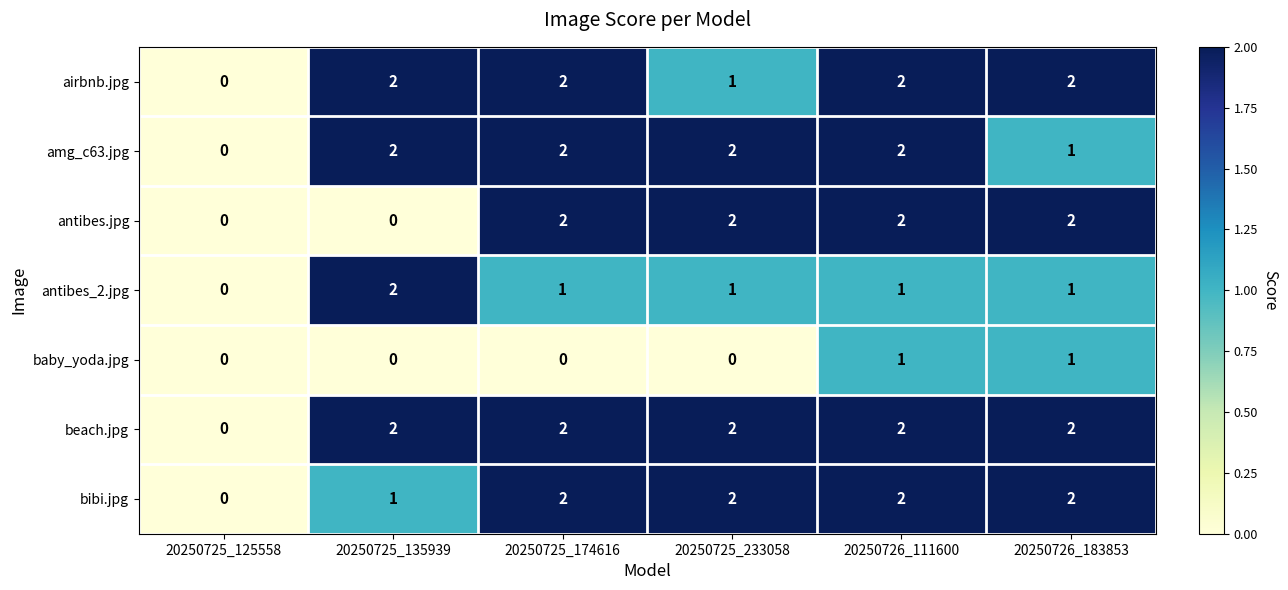

What is the sum of all antibes_2.jpg values?

6